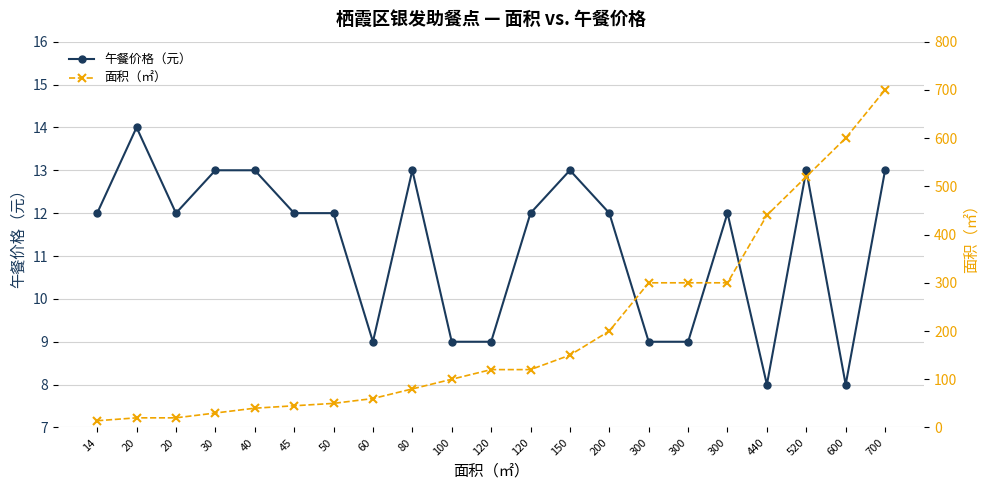

How many values in the 午餐价格（元） series are below 12?

7